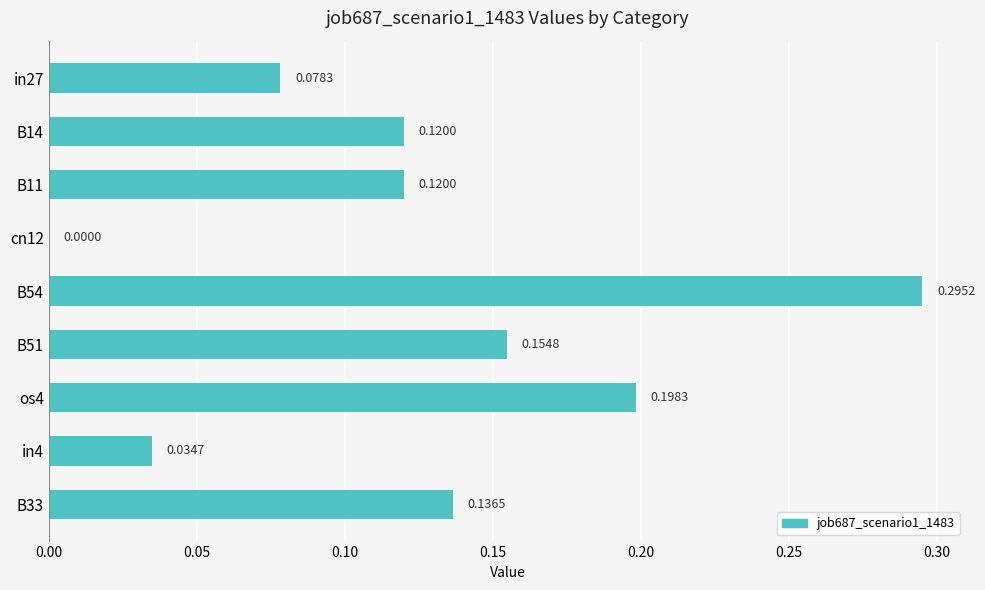

Between B14 and B51, which is larger?

B51